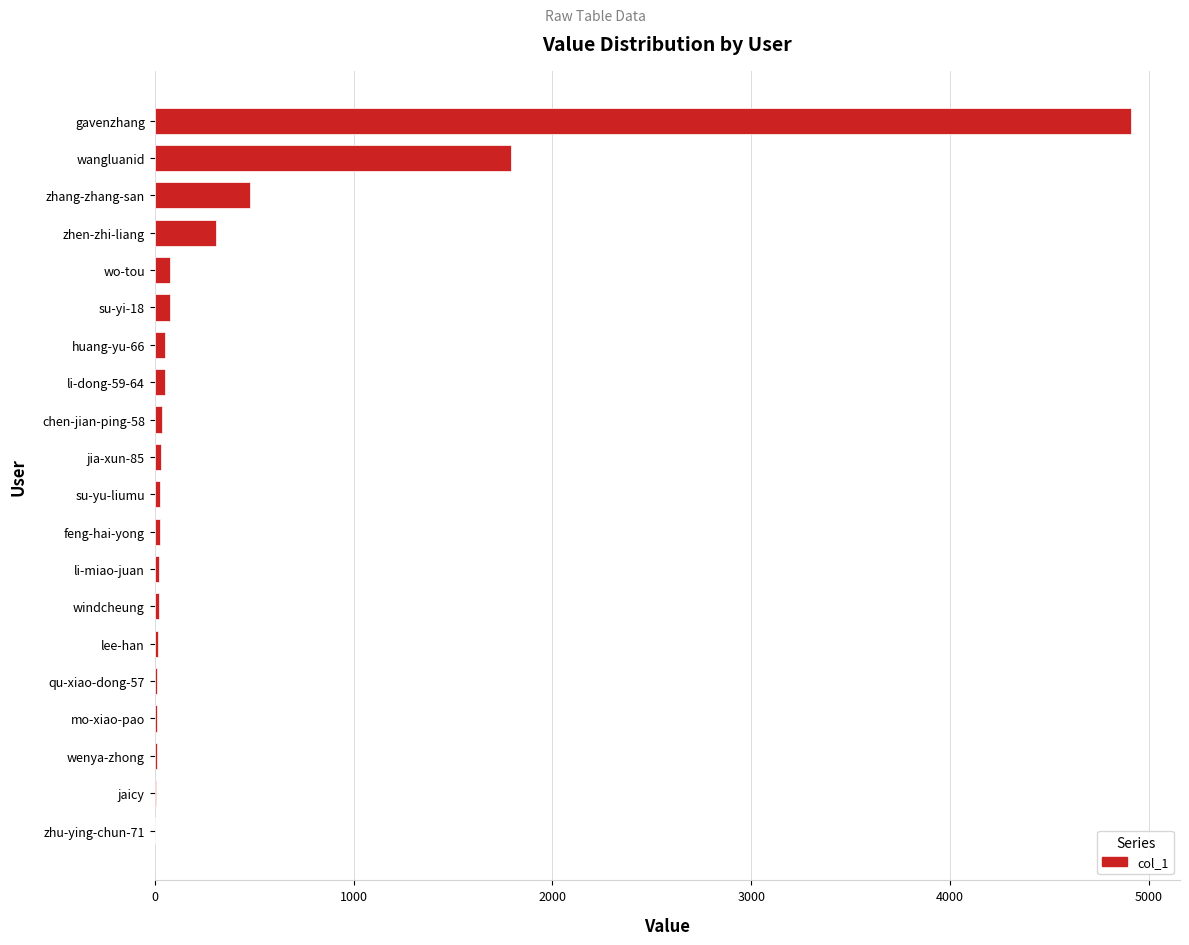

At which category does the chart reach its peak across all series?

gavenzhang